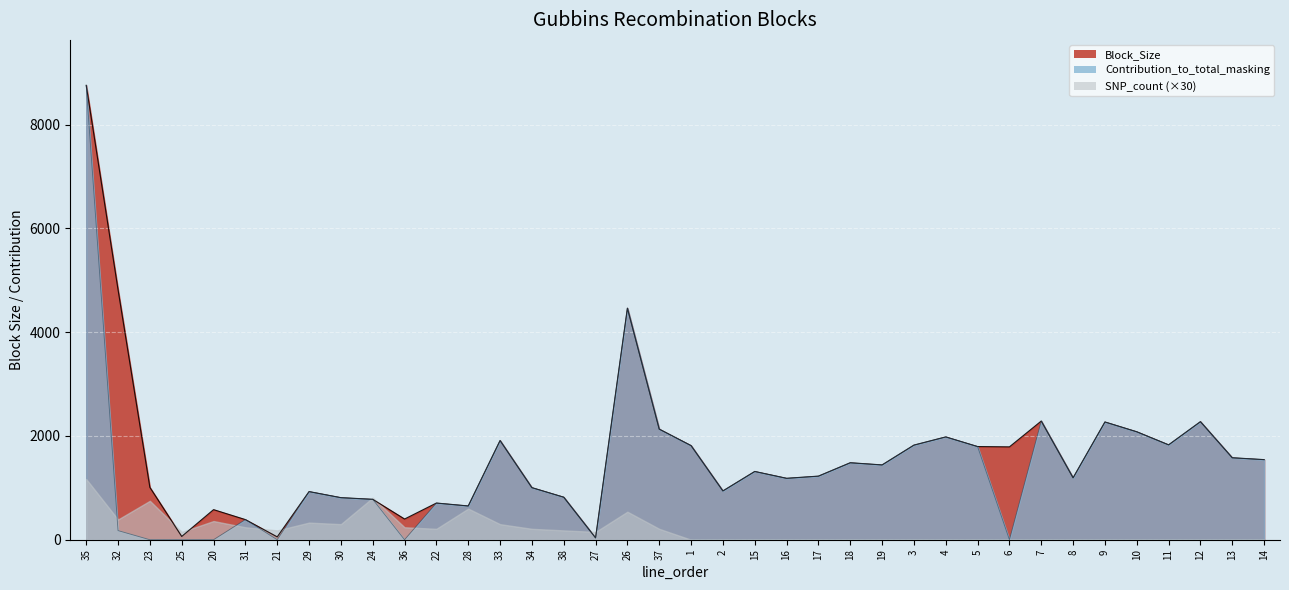

What is the difference between the Block_Size values at 9 and 3?

446